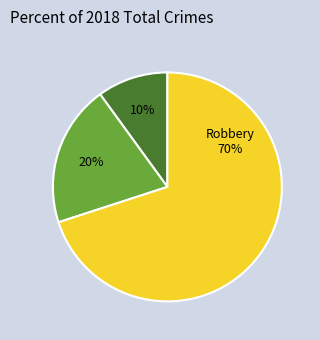

Is there a majority slice in this chart?

Yes